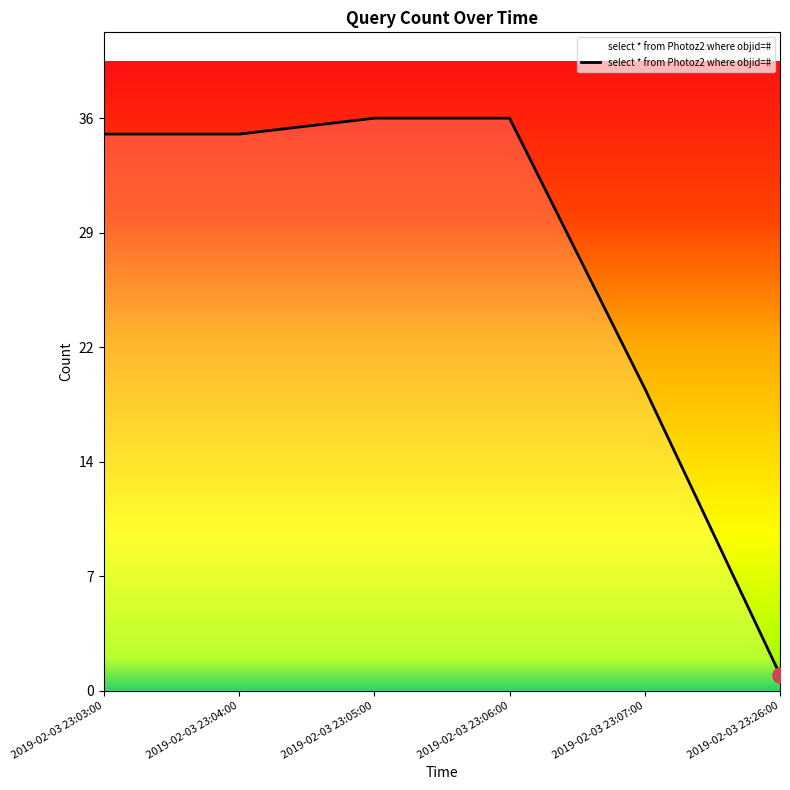

Approximately how many times larger is the value at 2019-02-03 23:05:00 compared to 2019-02-03 23:06:00?

1.0